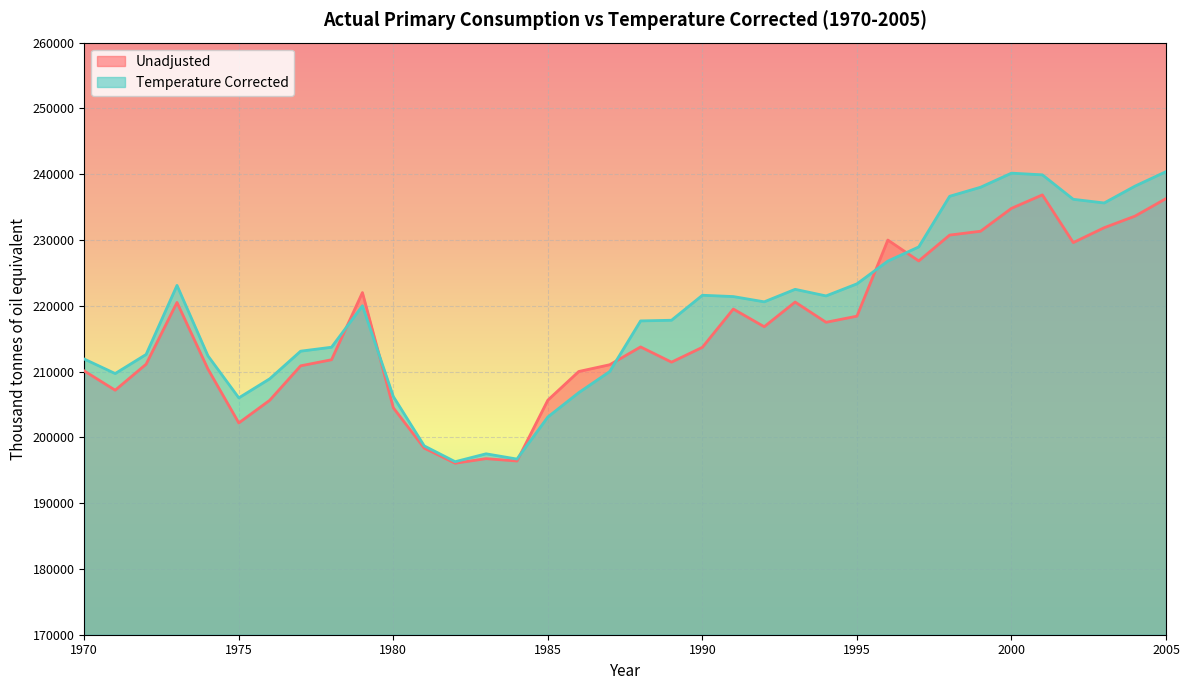

Which category has the highest value in the Unadjusted series?

2001